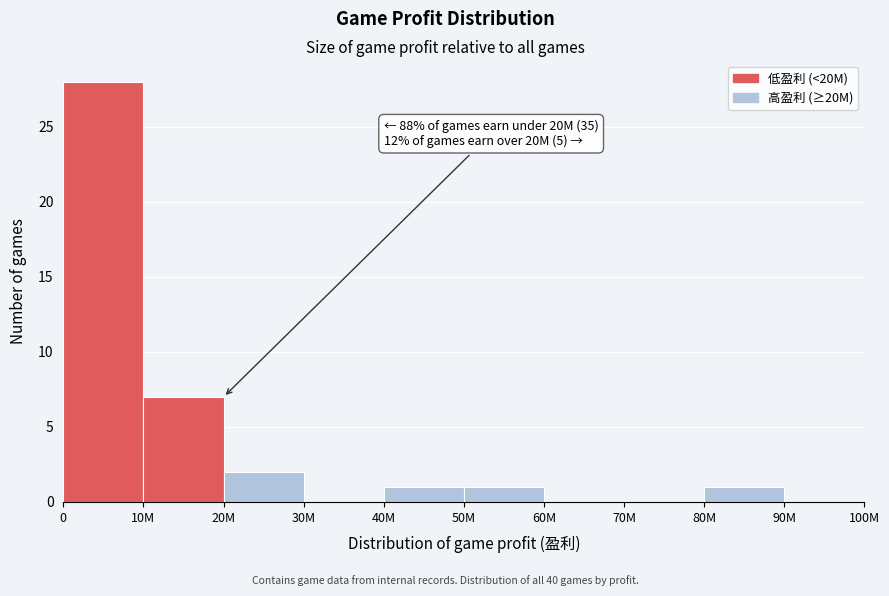

Reading right to left, what are all the values shown in this chart?

90M=0	80M=1	70M=0	60M=0	50M=1	40M=1	30M=0	20M=2	10M=7	0=28